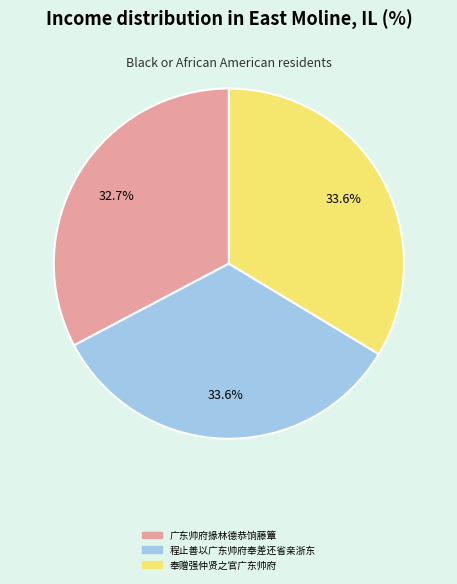

What percentage is the 程止善以广东帅府奉差还省亲浙东 slice, to the nearest percent?

34%